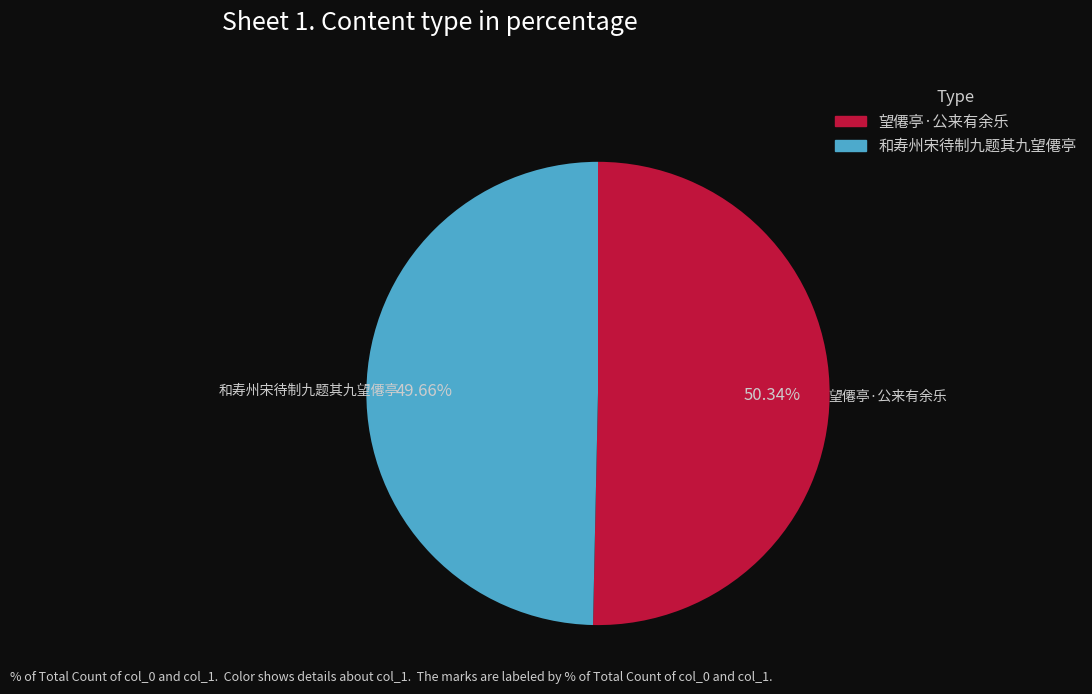

What is the ratio of the value at 望僊亭·公来有余乐 to the value at 和寿州宋待制九题其九望僊亭?

1.0